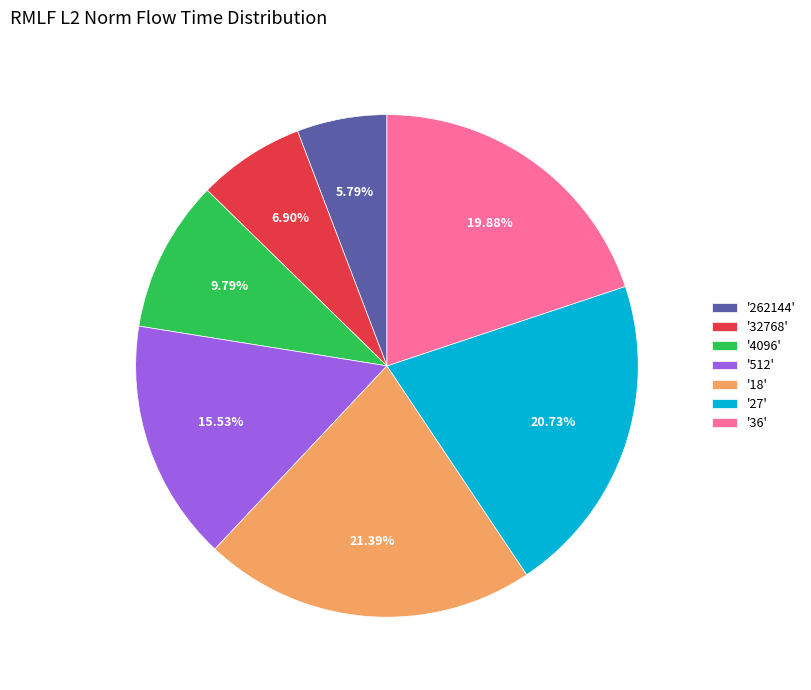

Do '18' and '512' together represent more than half of the pie?

No